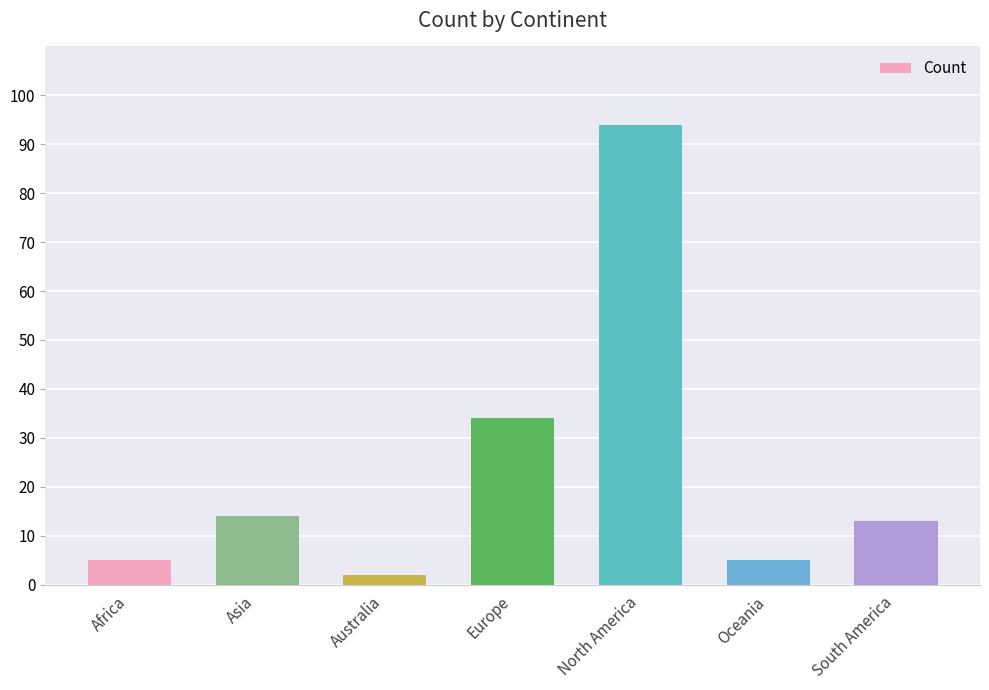

What is the difference between the values at Asia and Africa?

9